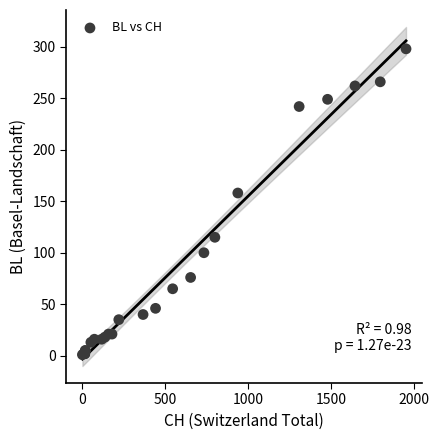

What Y value in the scatter plot is closest to 149?

158